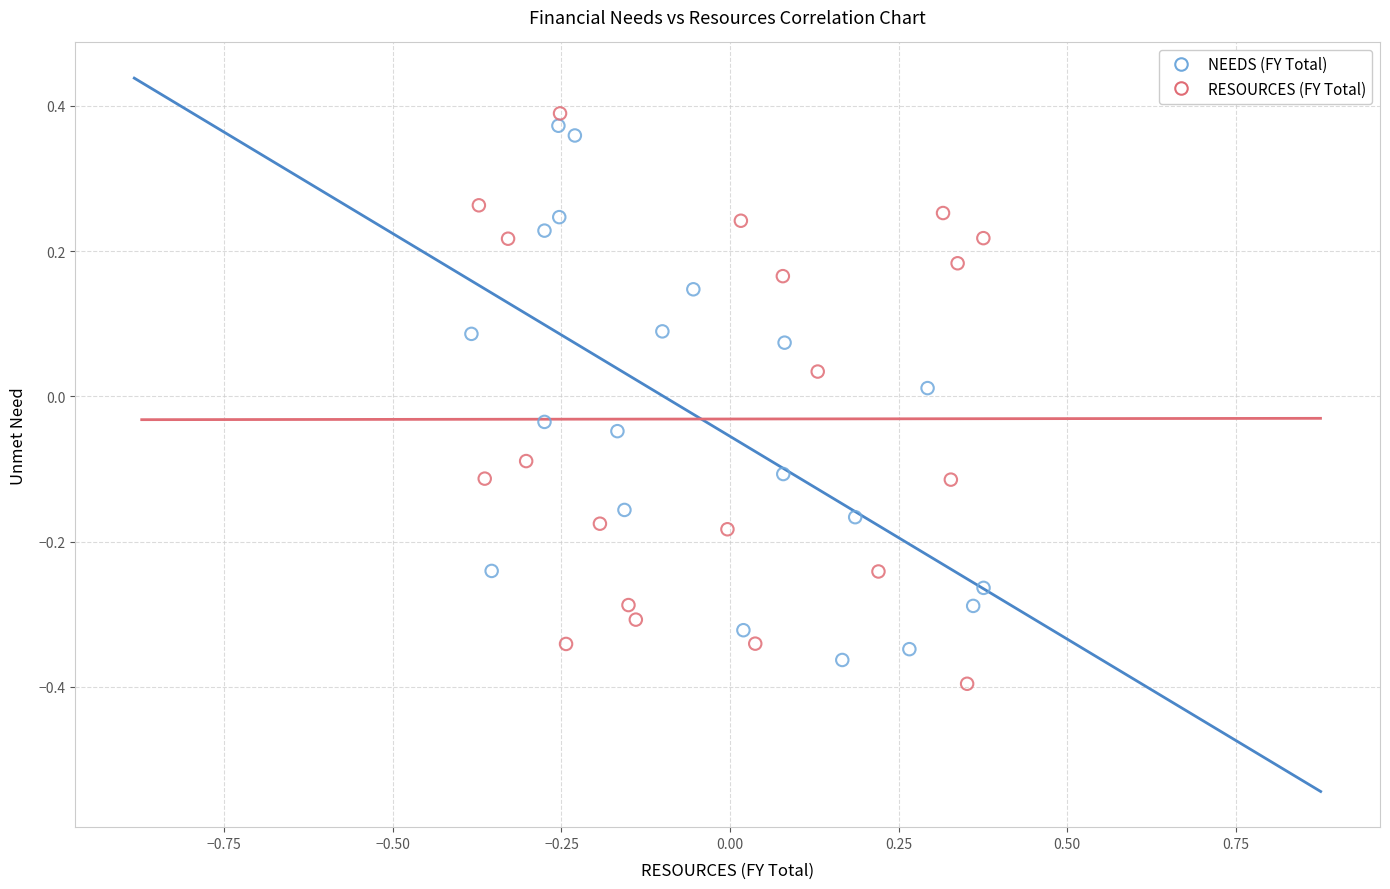

Which series contains the highest Y value?

RESOURCES (FY Total)